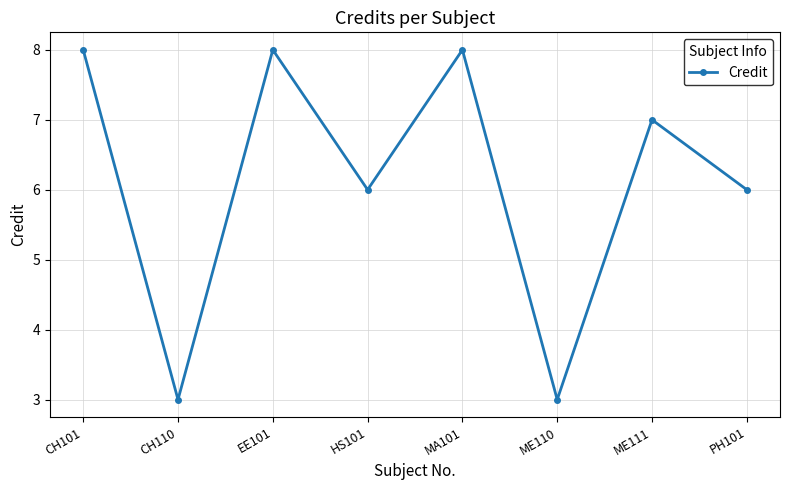

How many lines are shown in the chart?

1